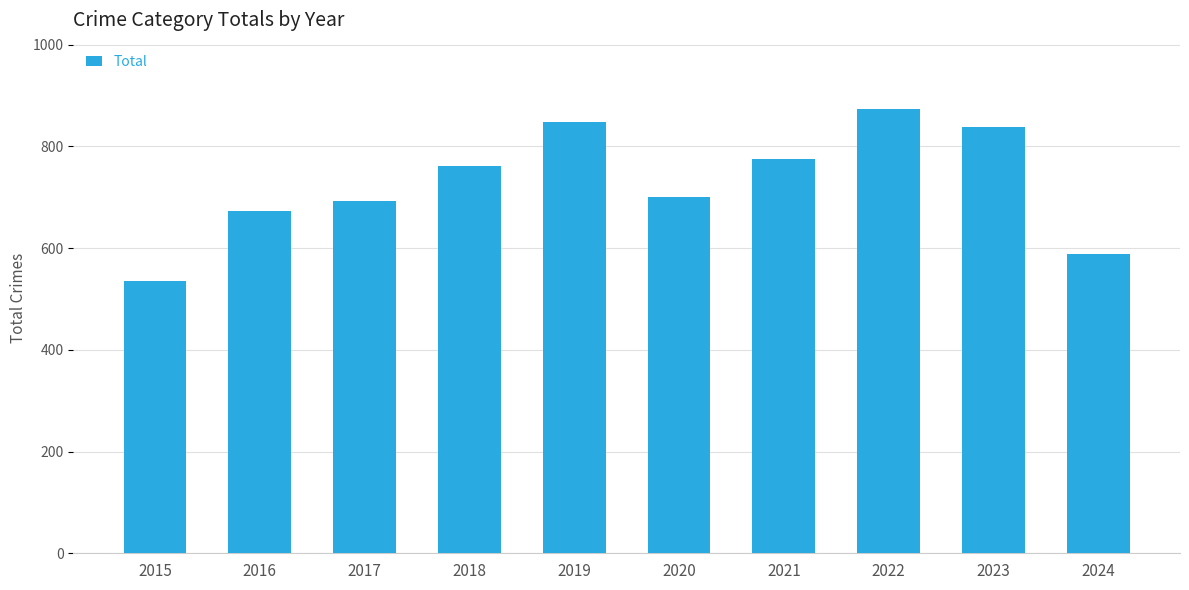

What is the value of the 7th bar from the left?

775